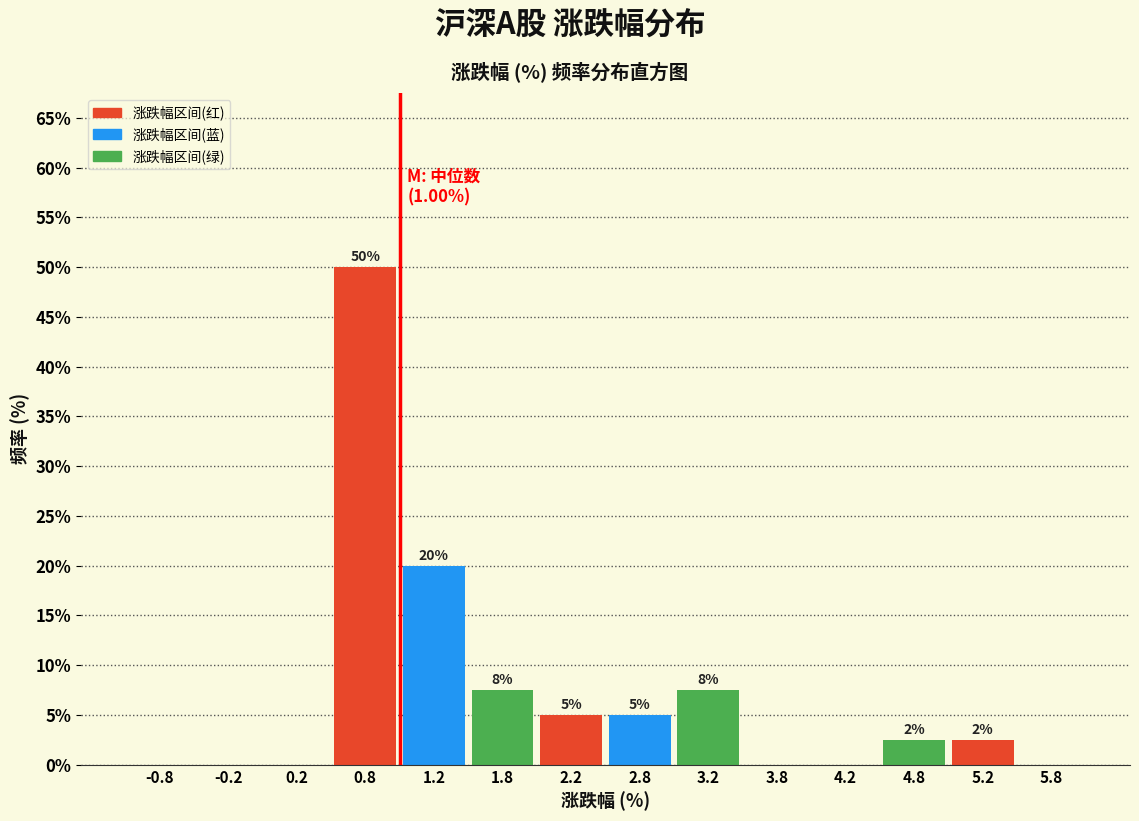

Over which range of the x-axis is the bar tallest?

0.5 to 1.0